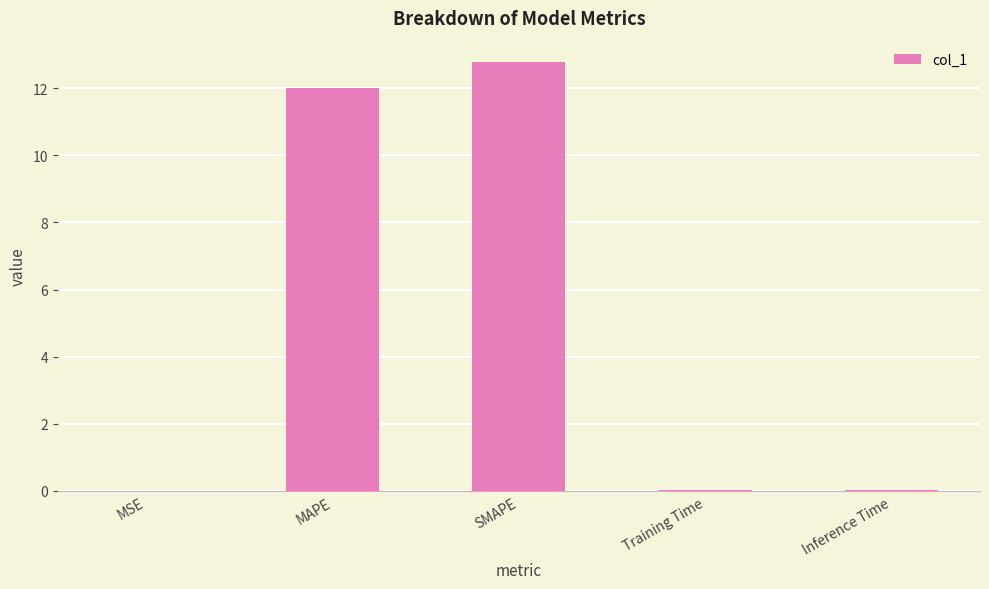

True or false: the data shows 7.4 at MAPE.

False